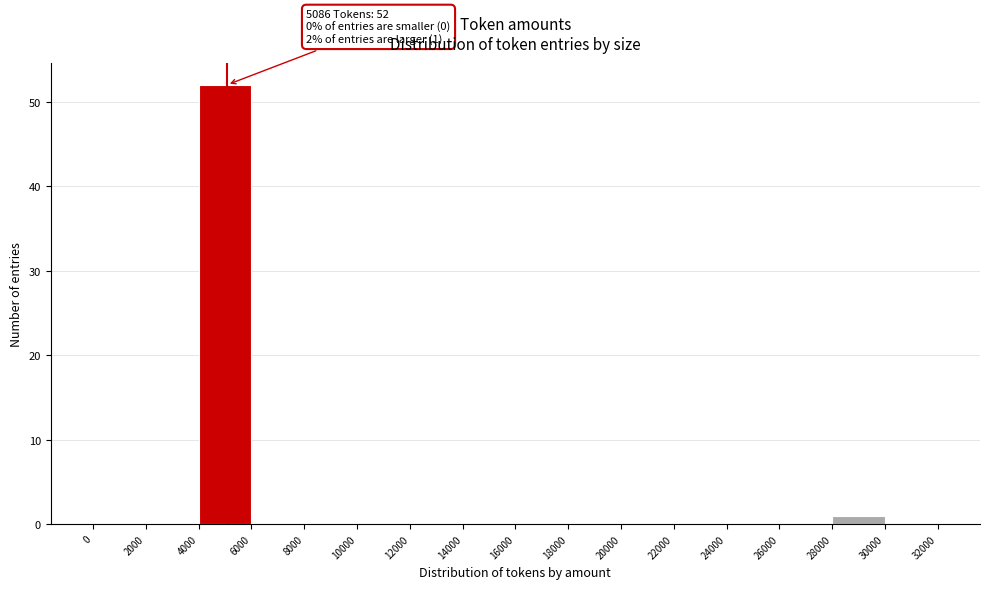

Which range on the x-axis has the tallest bar?

4000 to 6000